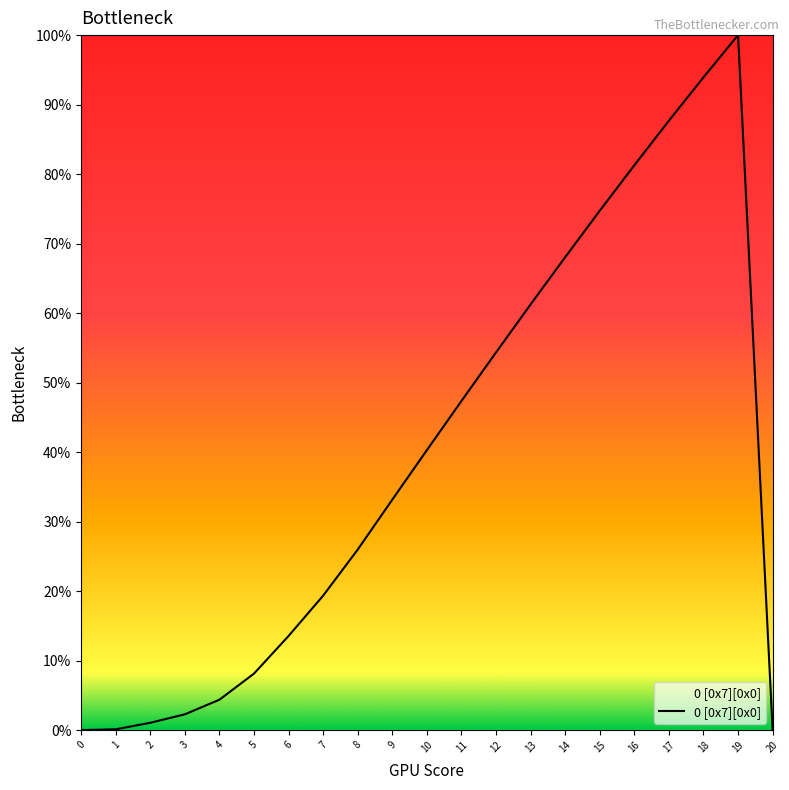

Does the chart have visible grid lines?

No